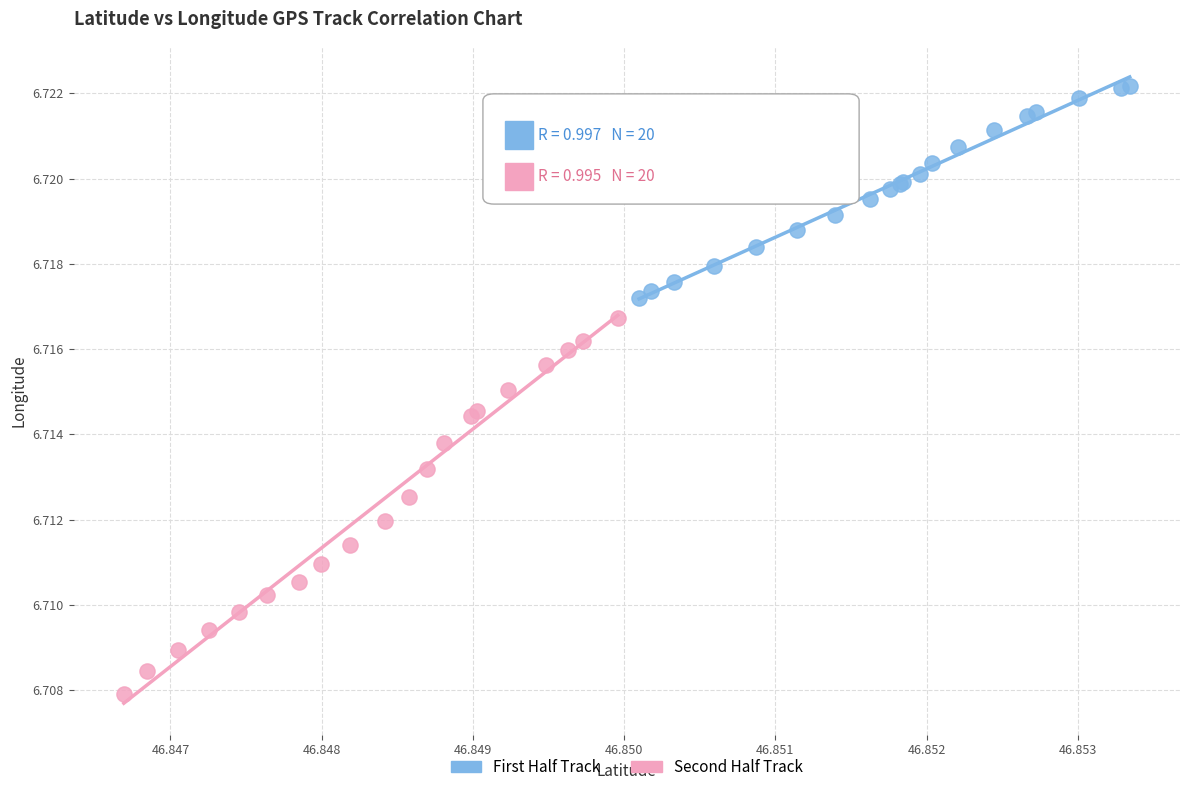

Which series has the widest spread of Y values?

Second Half Track